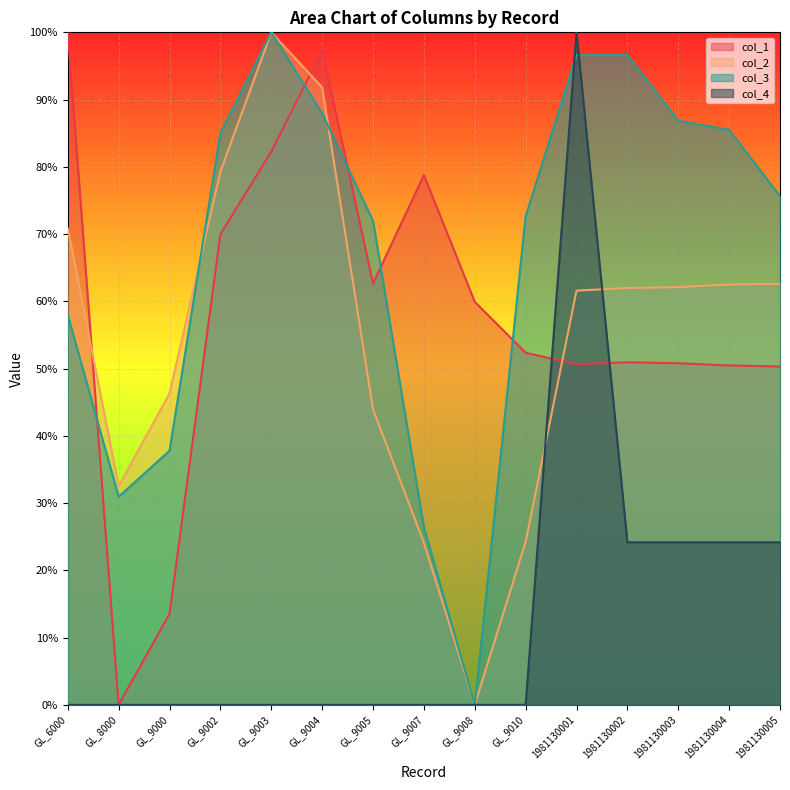

Rank the series at GL_9008 from highest to lowest value.

col_1, col_2, col_3, col_4